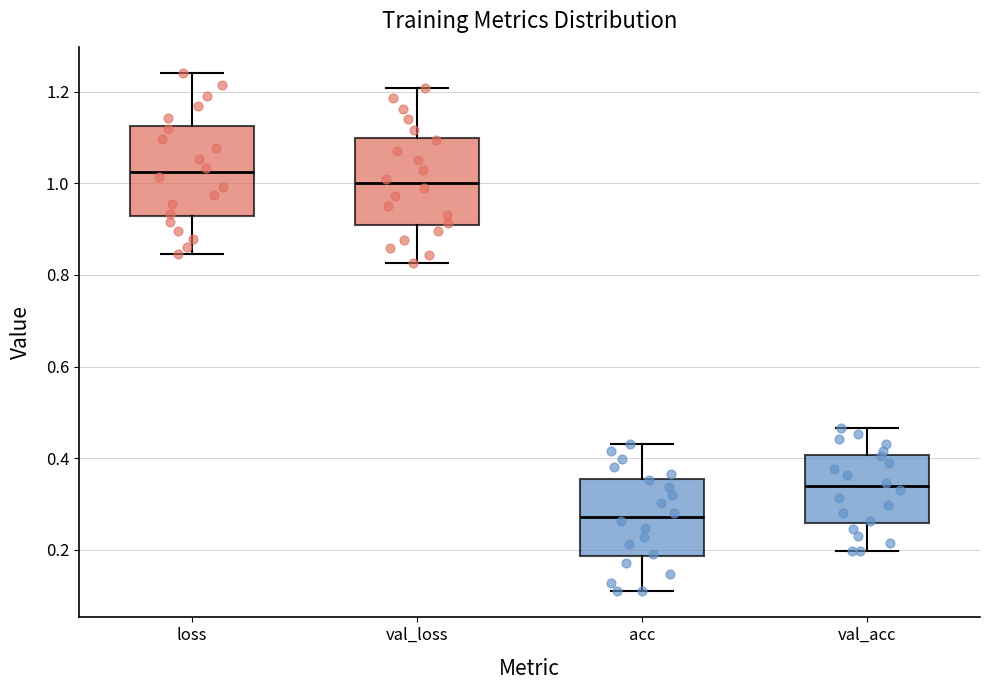

Which box's median line is the highest?

loss